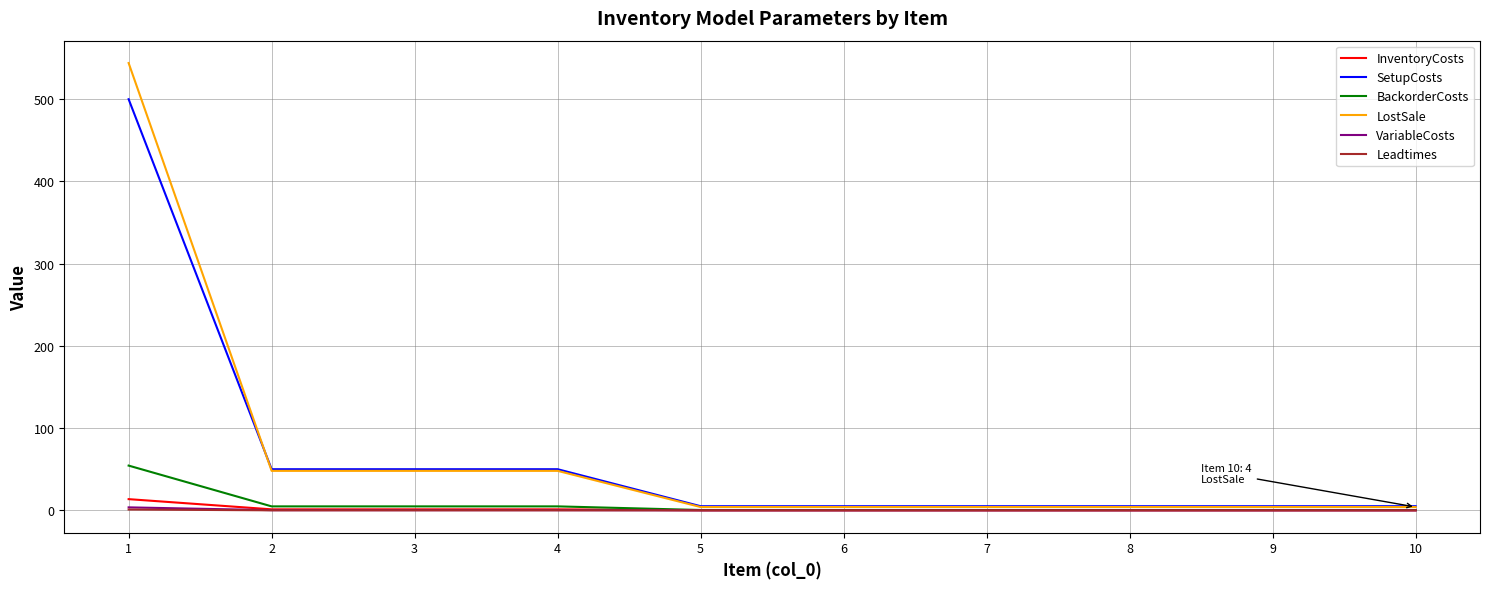

What is the greatest value displayed?

544.0